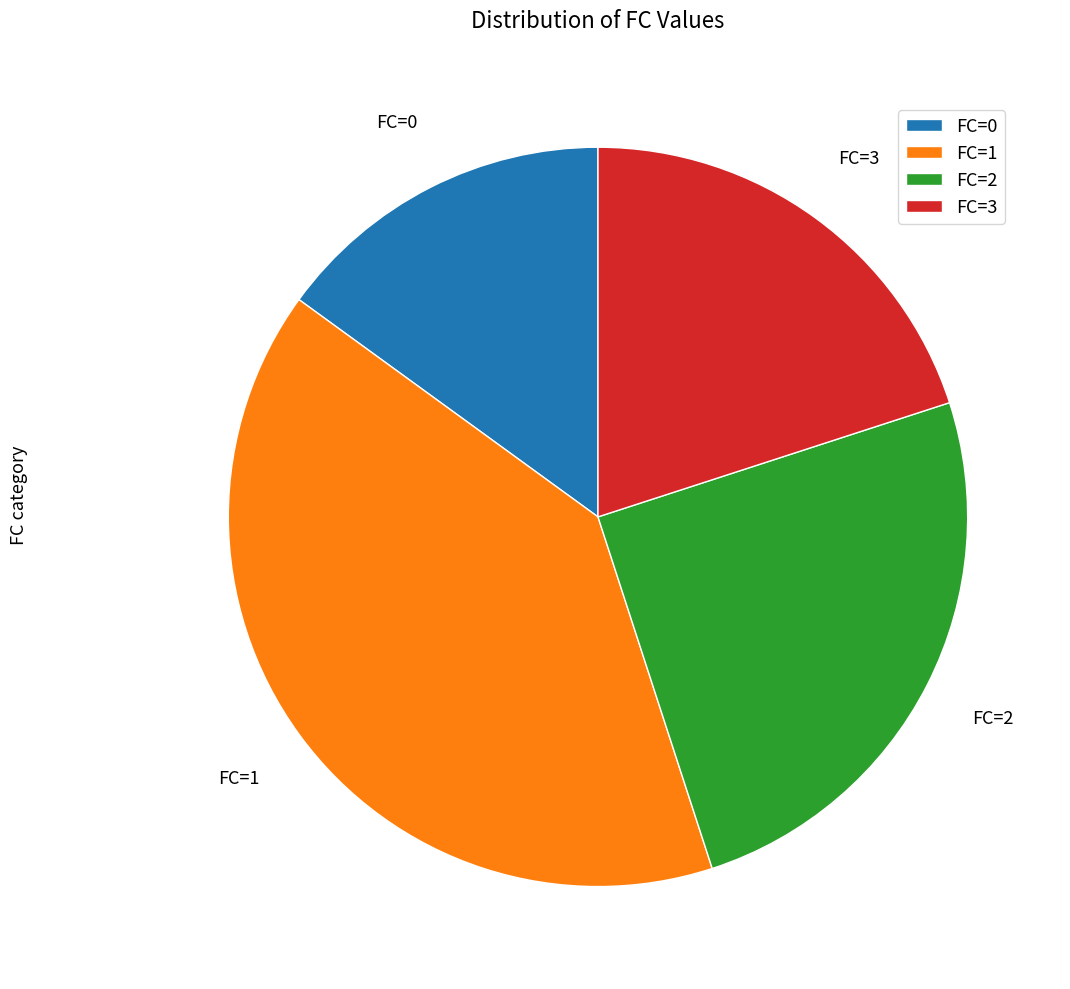

Which slice is the smallest?

FC=0